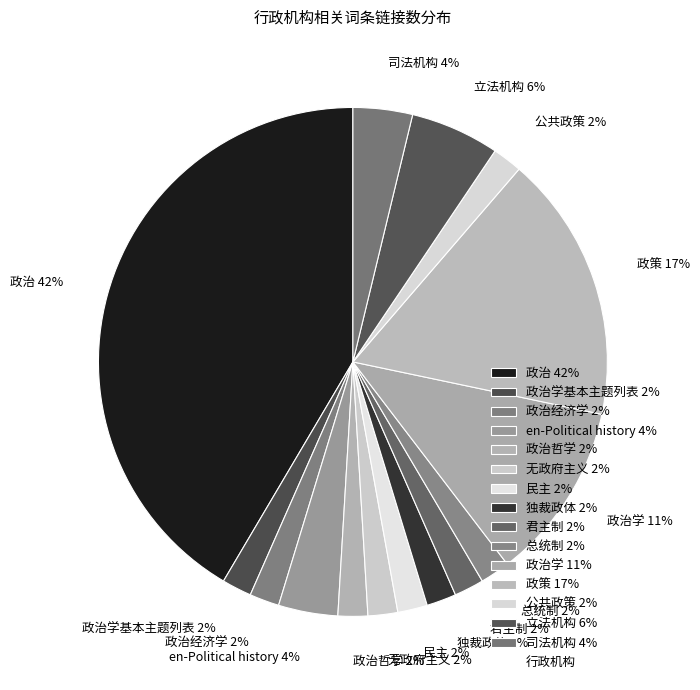

Combined, do 君主制 2% and 政治经济学 2% account for over 50%?

No